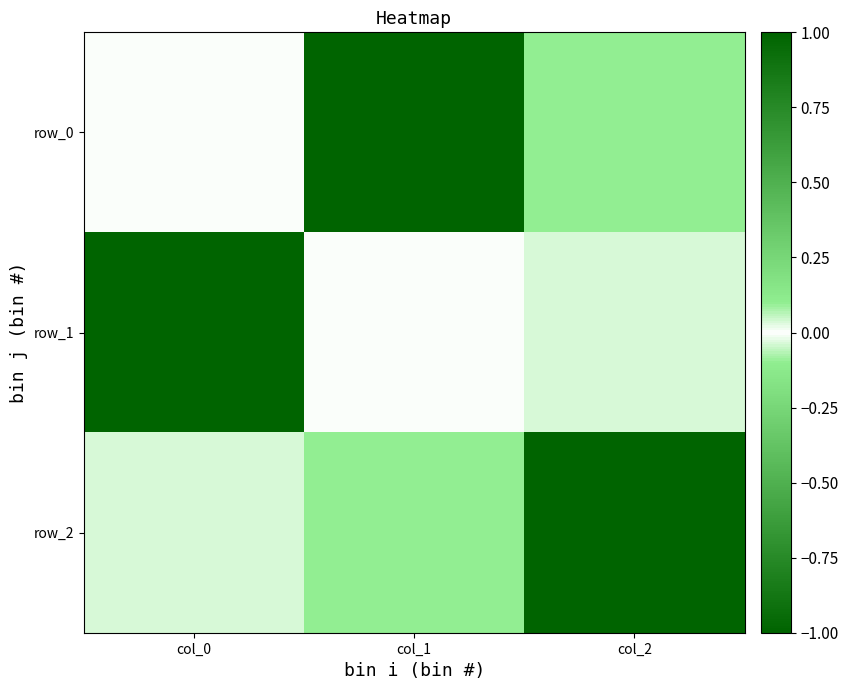

Reading left to right, what are all the values shown in this chart?

row_0: col_0=-0.0	col_1=1.0	col_2=0.1
row_1: col_0=-1.0	col_1=-0.0	col_2=-0.0
row_2: col_0=-0.0	col_1=-0.1	col_2=1.0